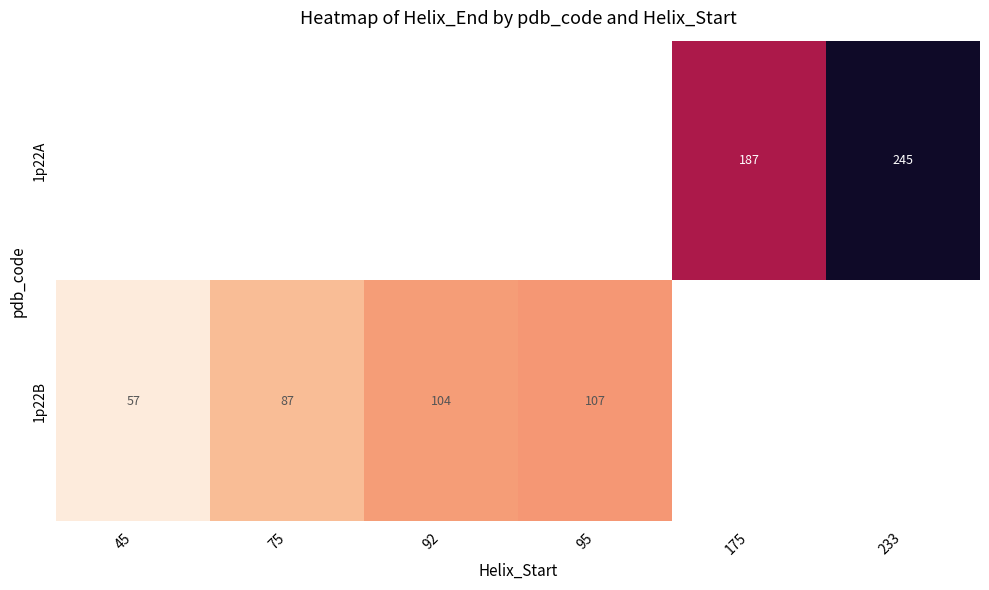

What is the sum of the 1p22B values at 95 and 75?

194